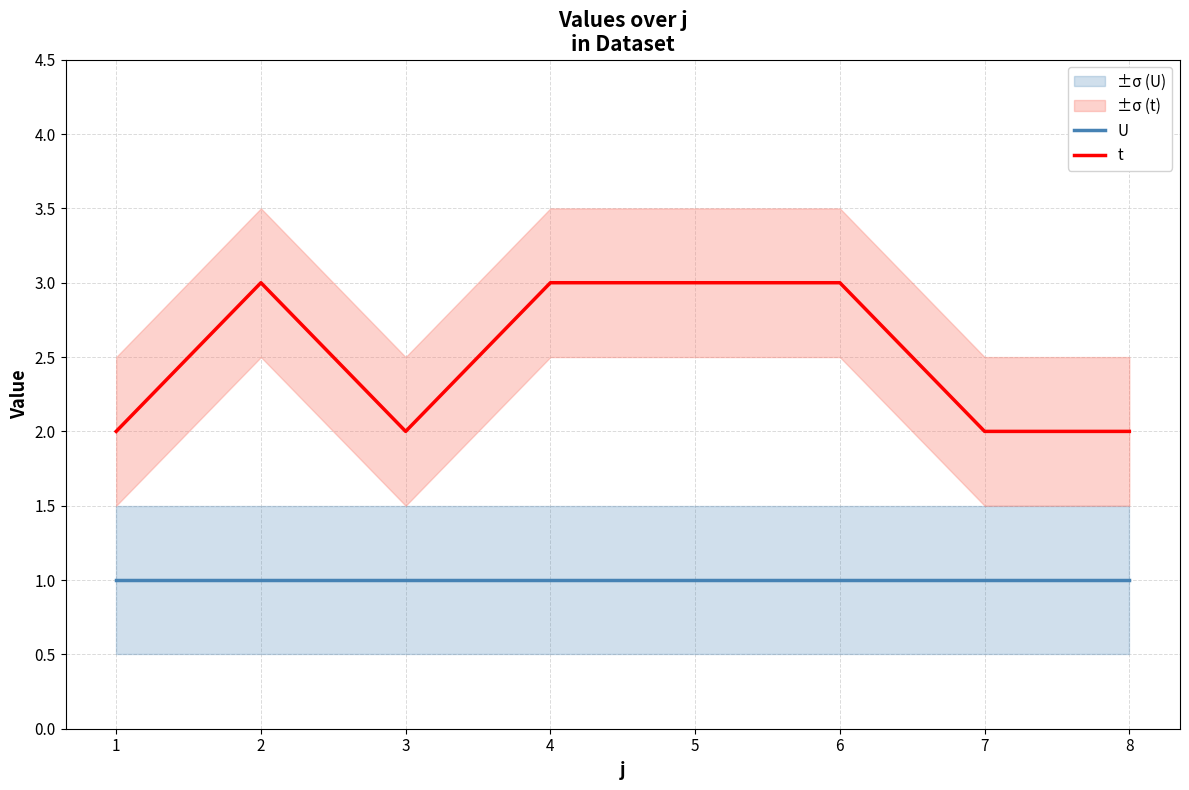

What is the value of the t point at the 5th from the left?

3